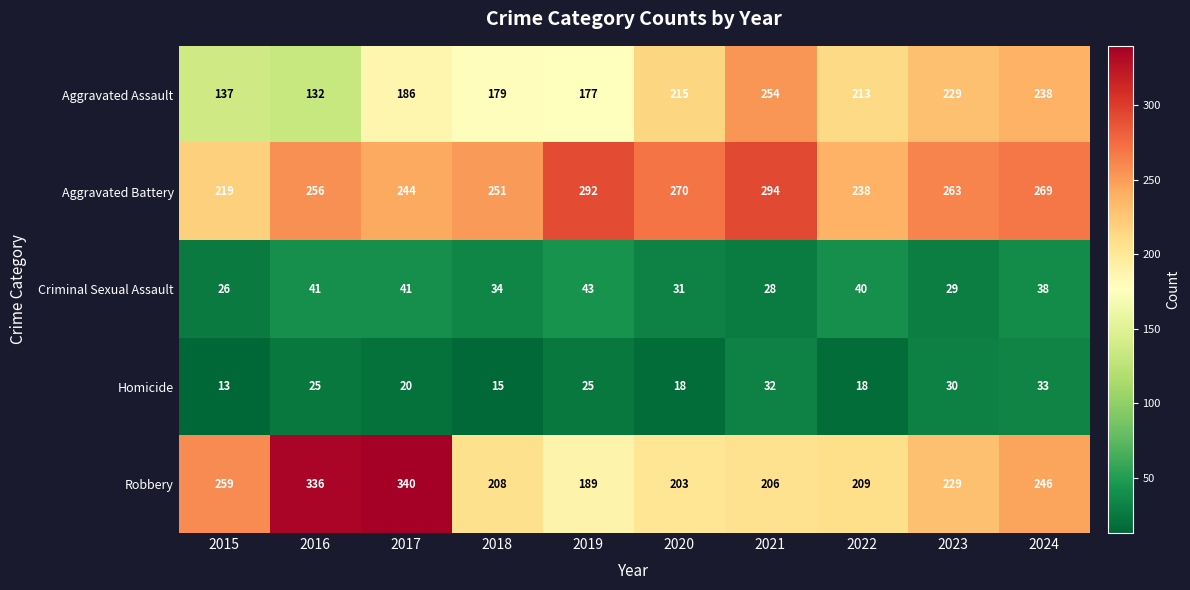

At which label is Aggravated Assault closest to 193?

2017